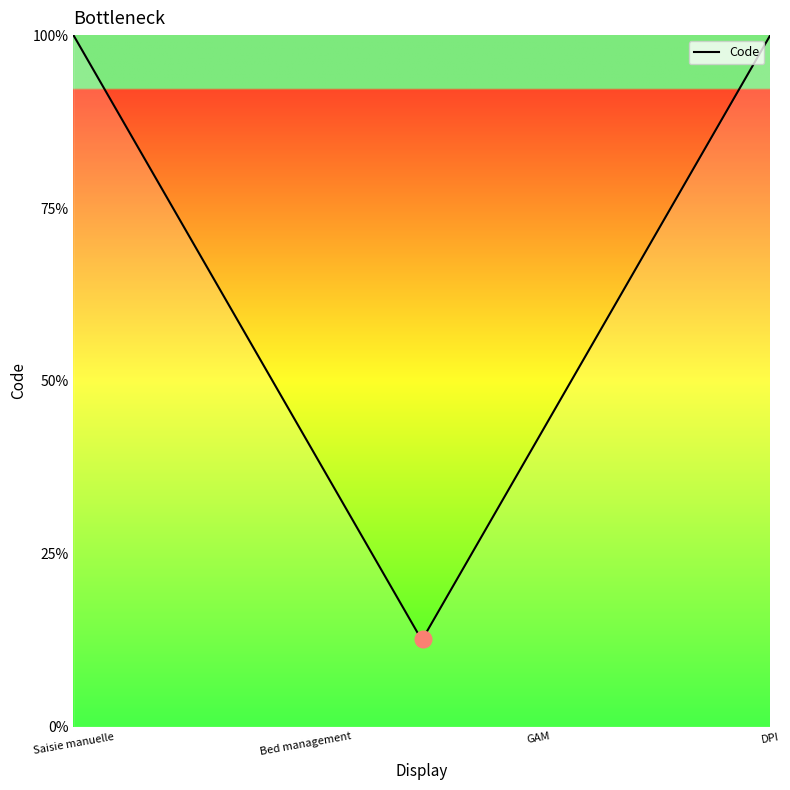

Is this an area chart (filled region under the line)?

Yes